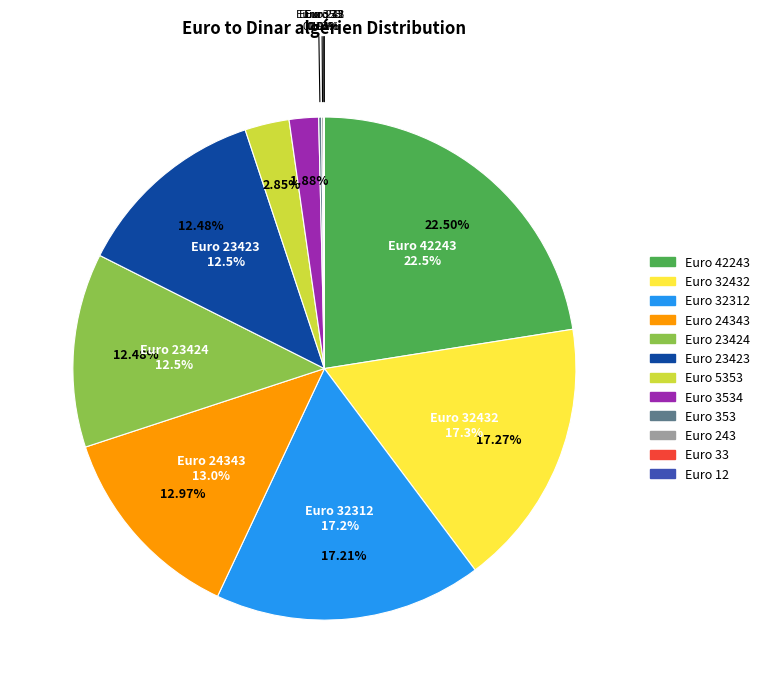

The 23424 slice represents 12% of the pie. True or false?

True